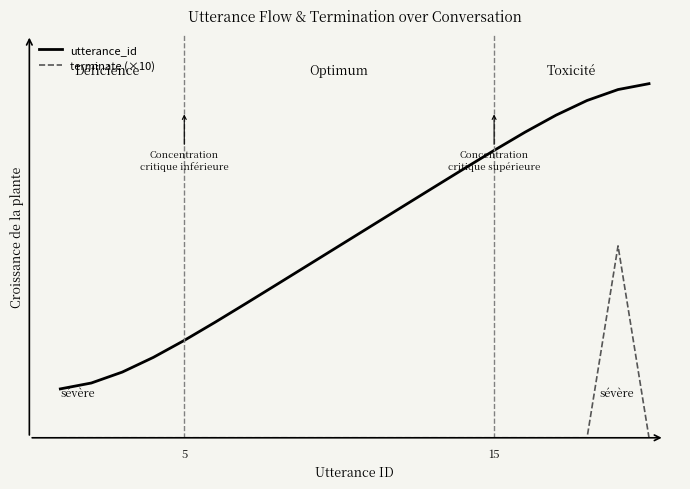

What are all the series names shown in the legend?

utterance_id, terminate (×10)